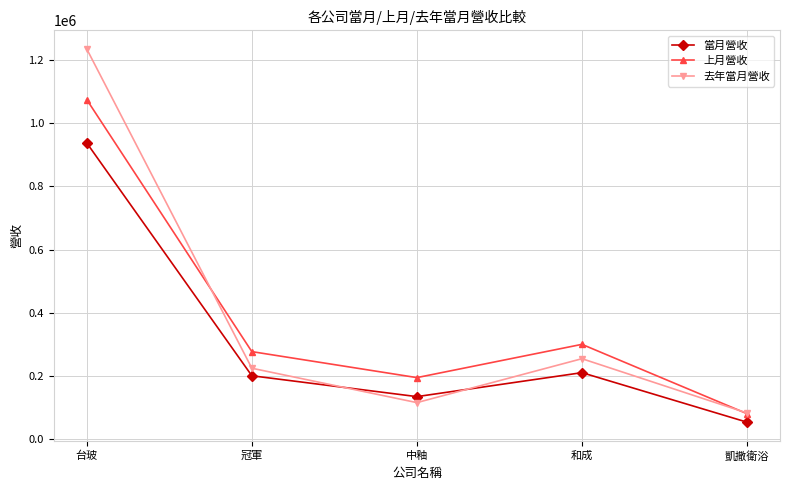

At how many categories does at least one series exceed 446309?

1